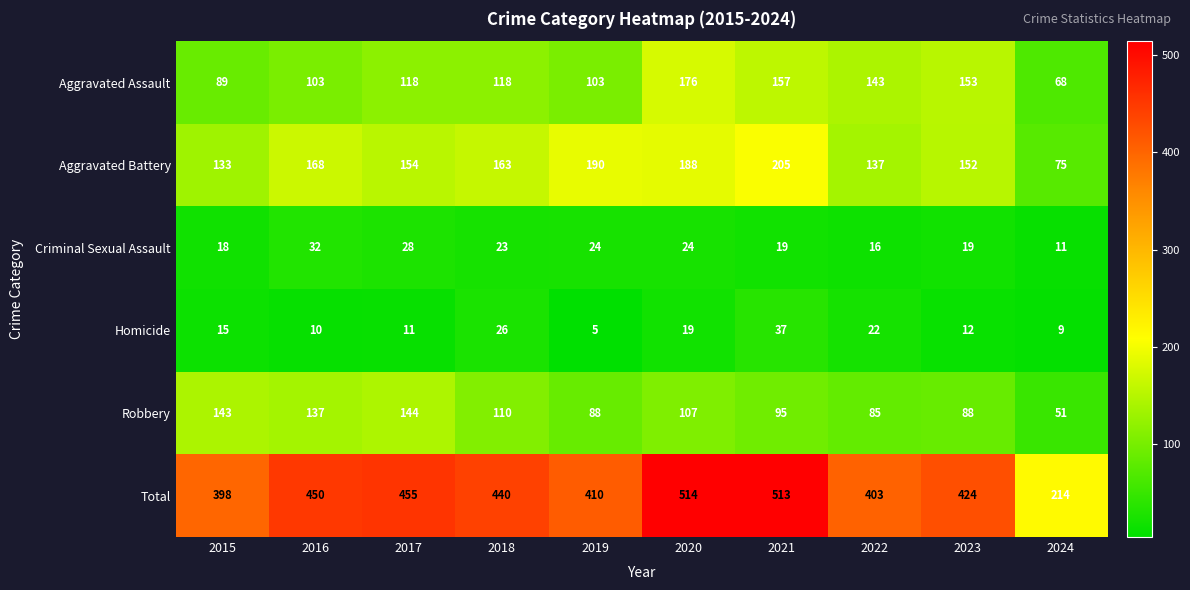

Rank the series at 2017 from highest to lowest value.

Total, Aggravated Battery, Robbery, Aggravated Assault, Criminal Sexual Assault, Homicide